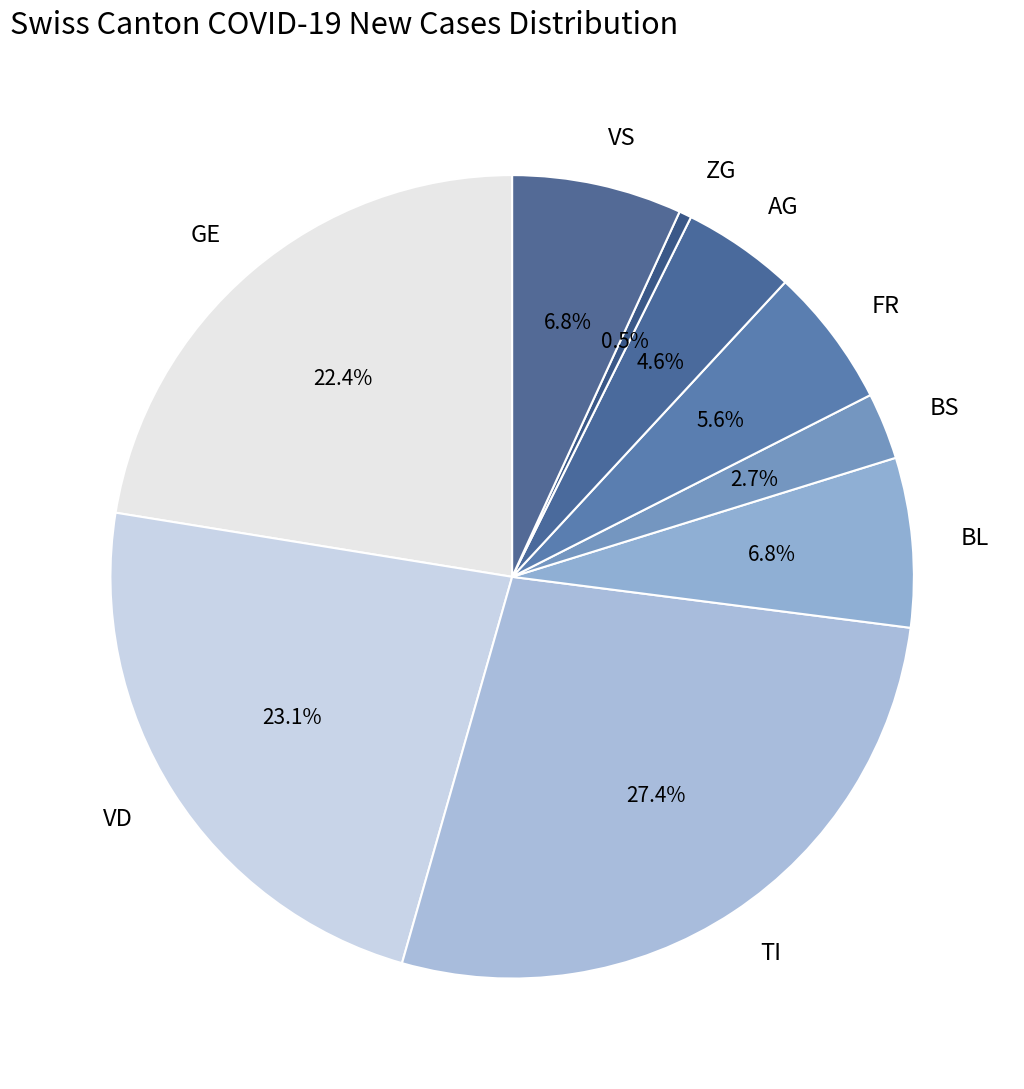

Approximately how many times larger is the value at GE compared to FR?

4.0